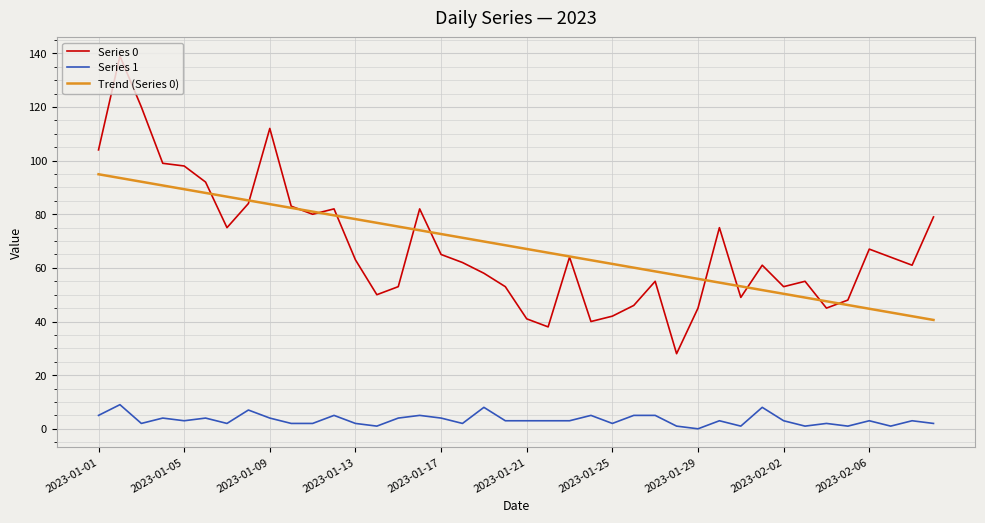

Count the number of data series in this chart.

3